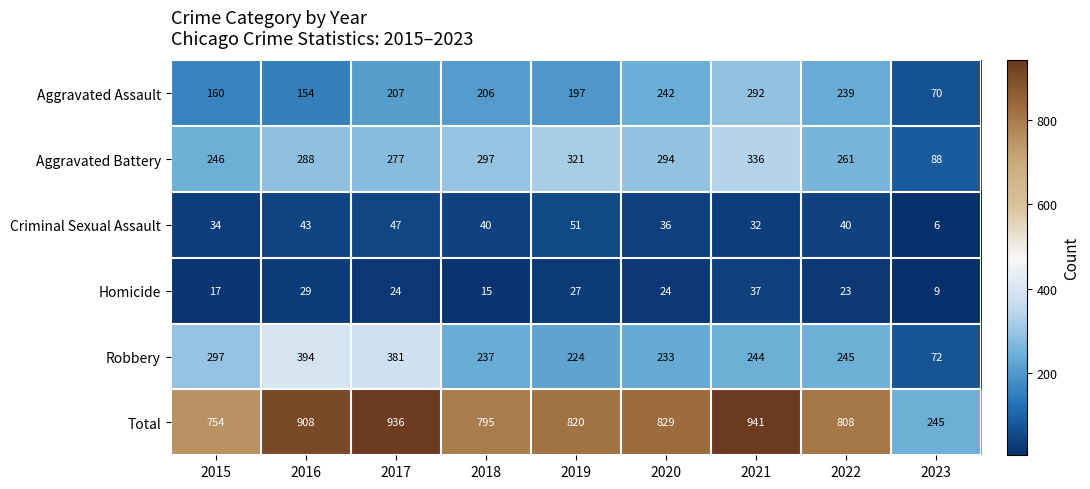

How many data points does each series have?

9